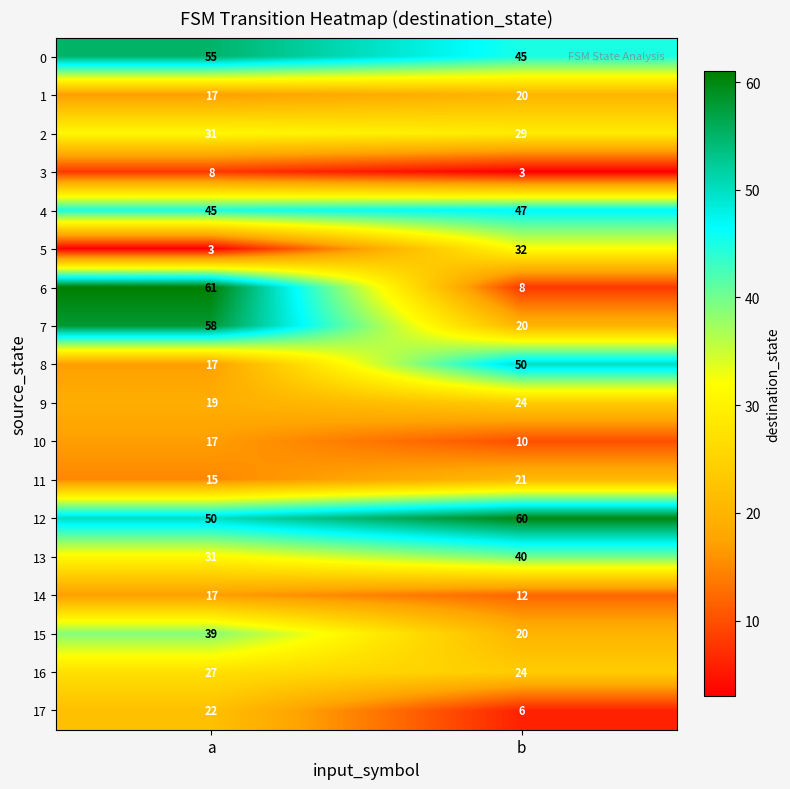

Which category has the highest value across all series?

a